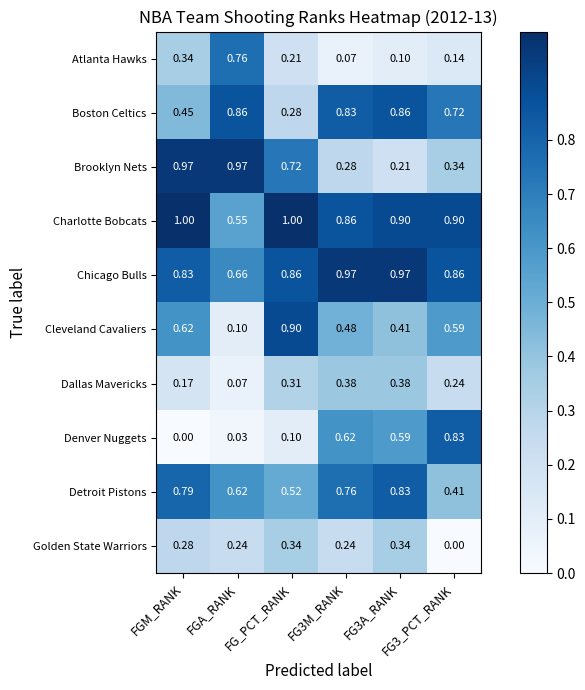

Which series has the largest total across all categories?

Charlotte Bobcats